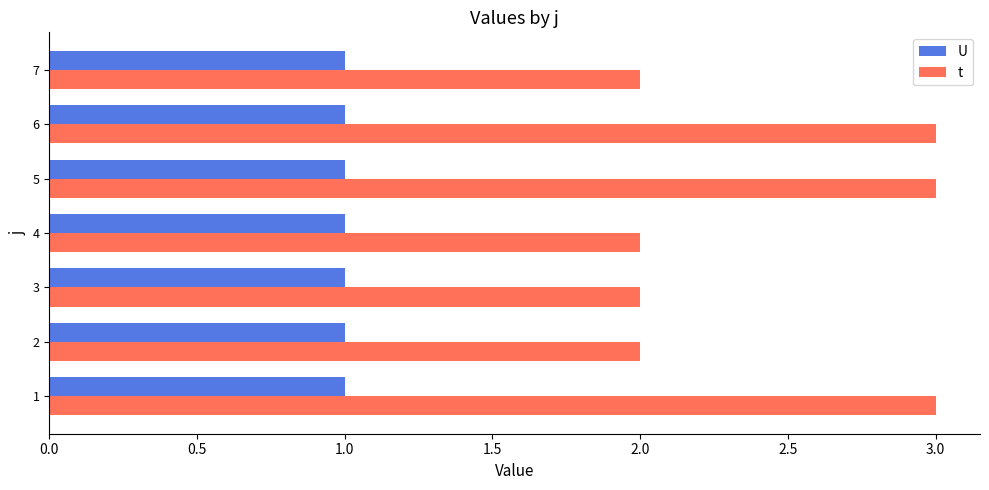

List the series in order of their overall mean, highest first.

t, U